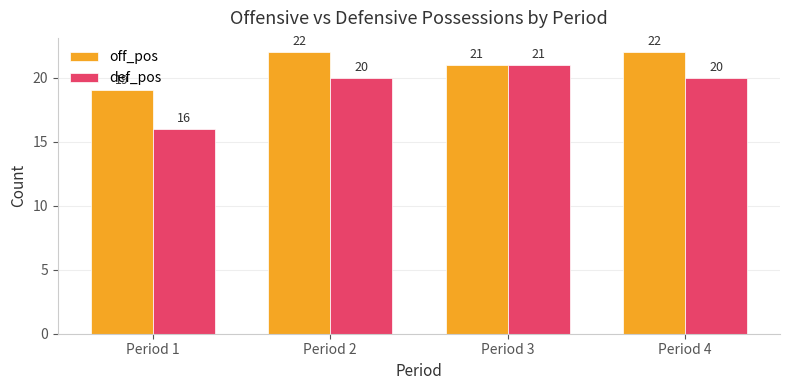

How many data points does each series have?

4